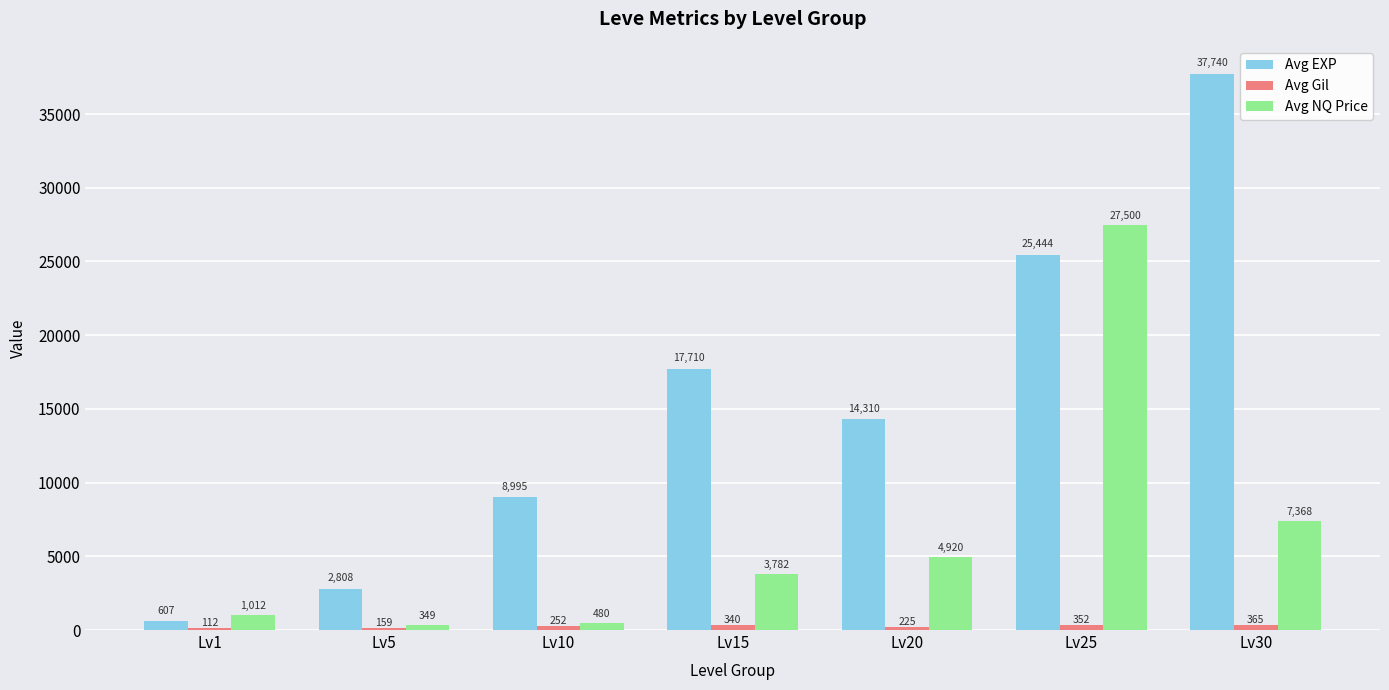

What is the difference between the Avg EXP values at Lv20 and Lv25?

11134